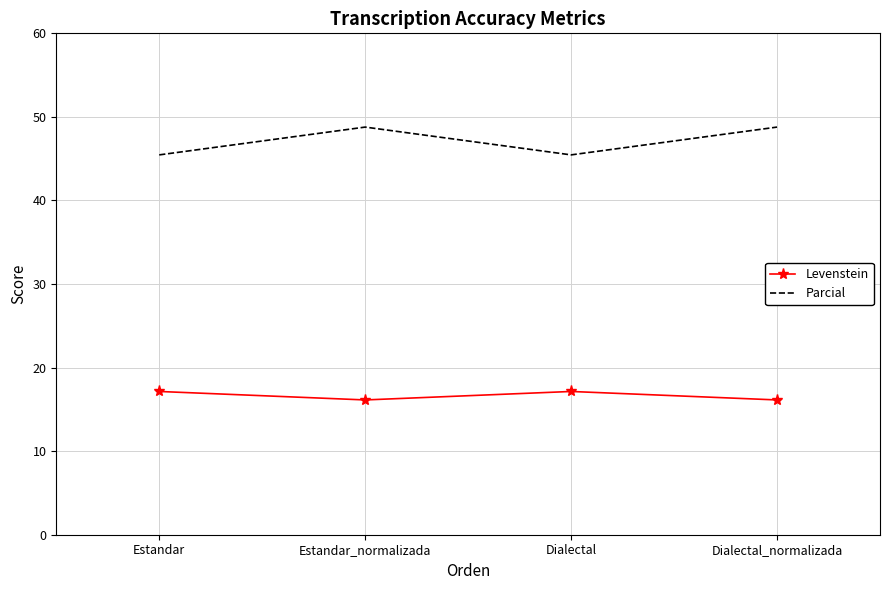

The Parcial series shows 45.5 at Estandar. True or false?

True